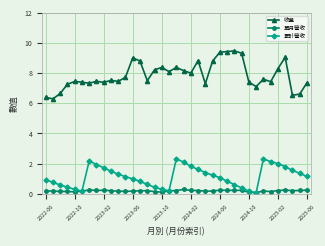

Which series has the largest range (max minus min)?

收盤